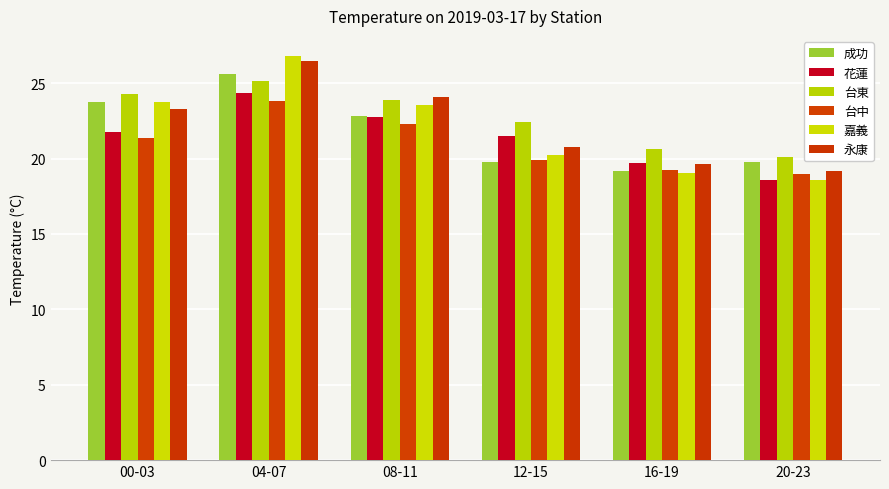

How many data points in 花蓮 are above 21?

4